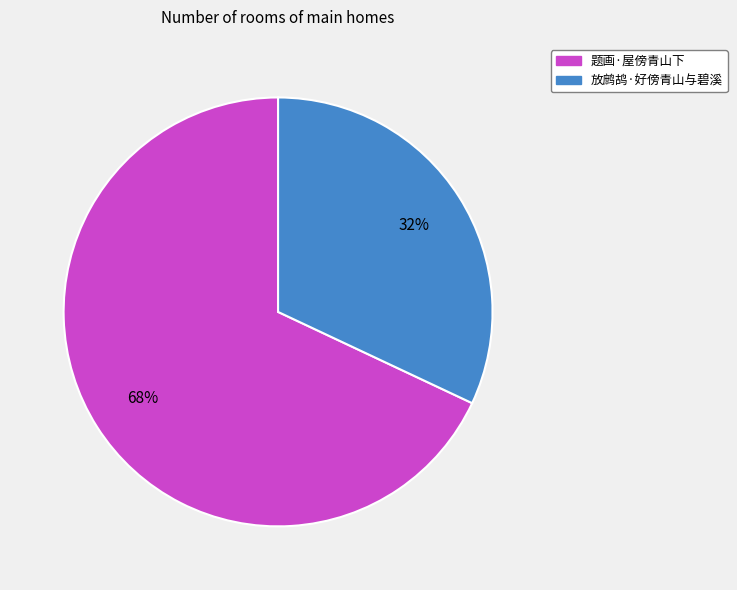

To the nearest percent, what portion does 题画·屋傍青山下 represent?

68%